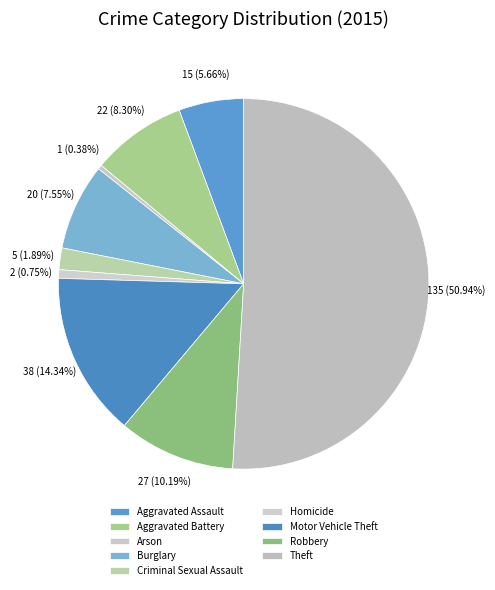

True or false: Motor Vehicle Theft accounts for 14% of the total.

True